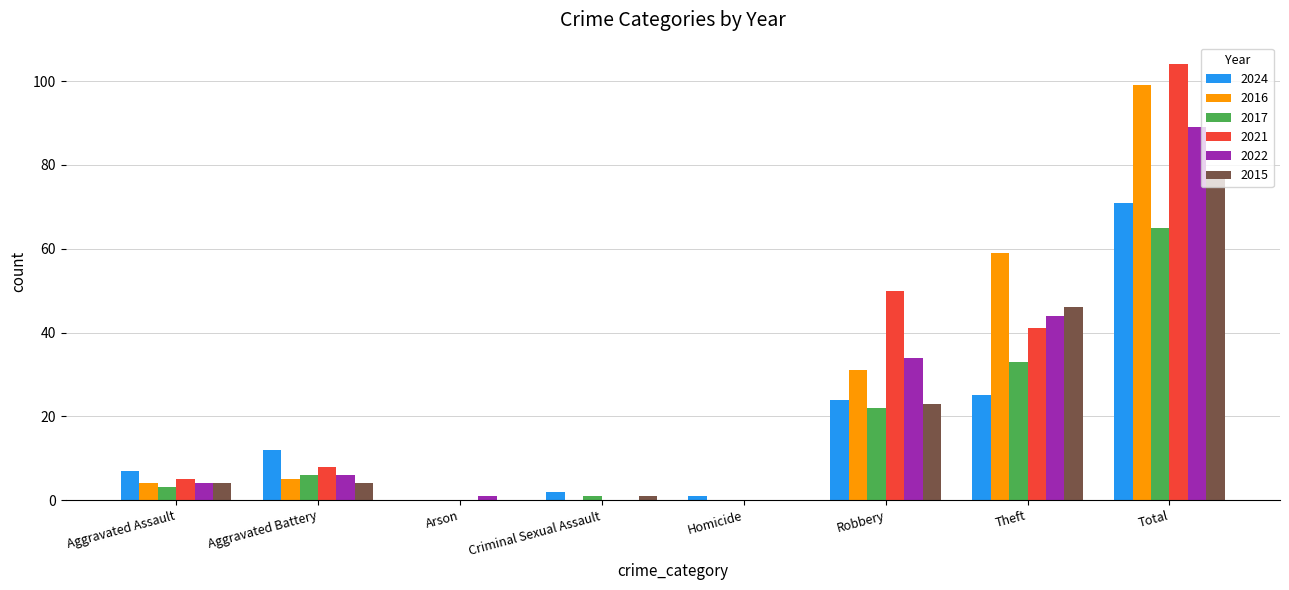

How many categories are shown in the chart?

8